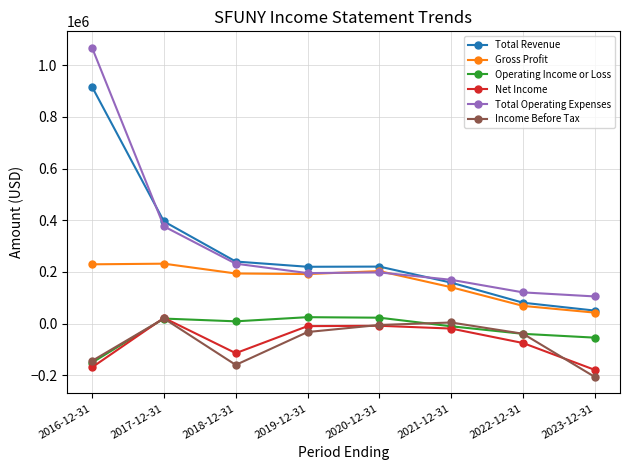

True or false: Gross Profit and Operating Income or Loss intersect in this chart.

False